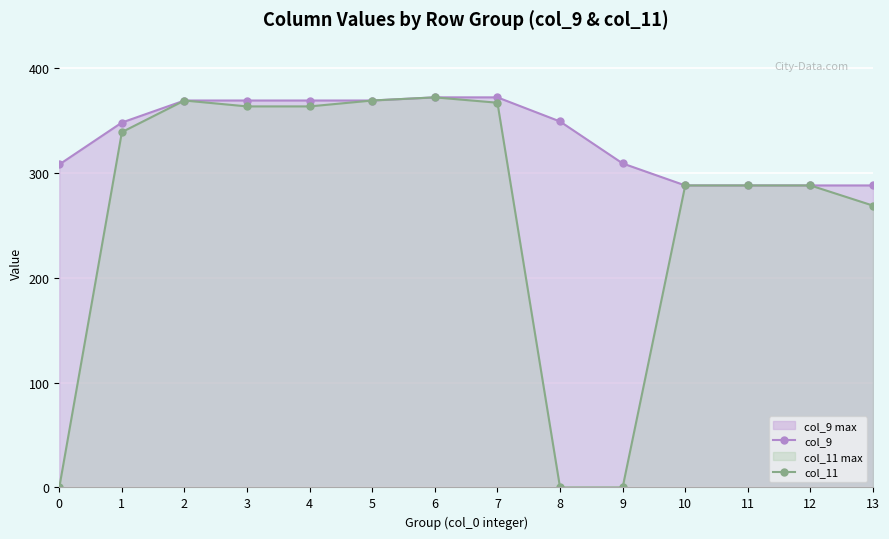

How many values in col_11 are above zero?

11